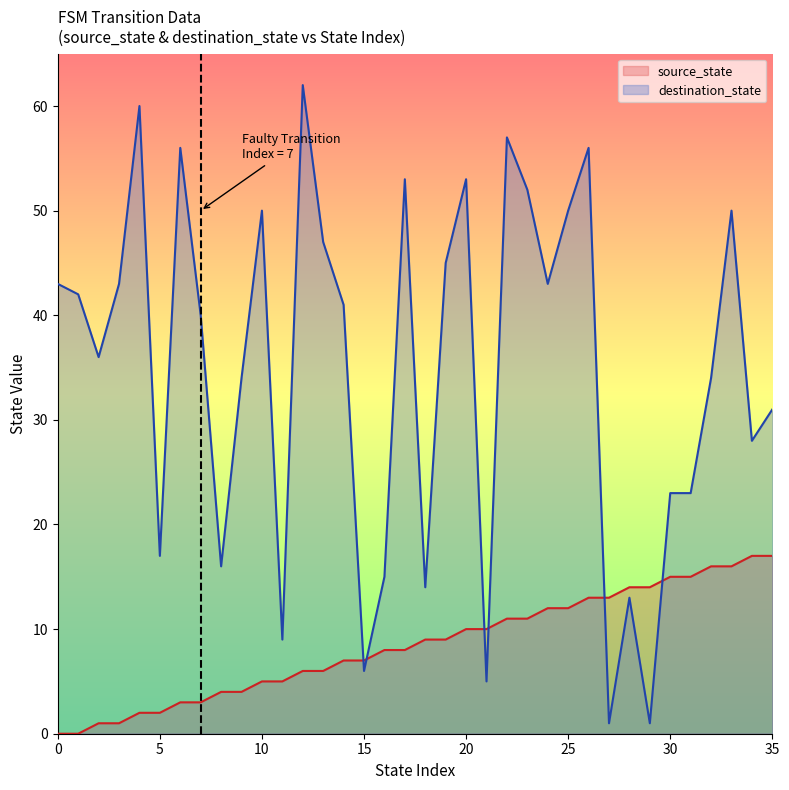

What is the average value of the destination_state series?

35